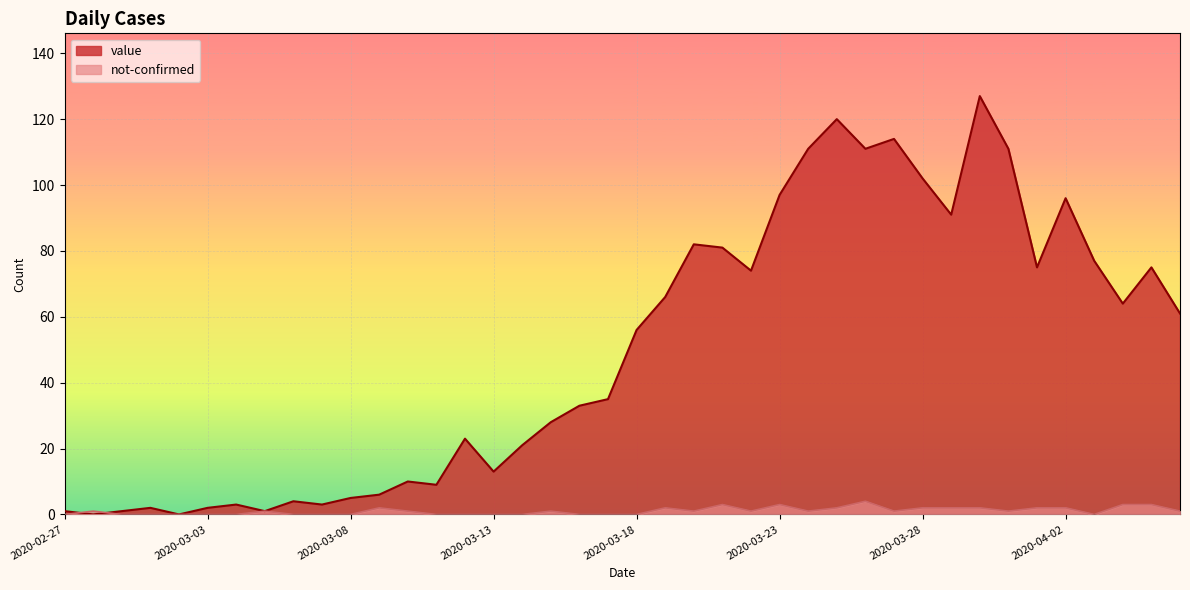

What is the value of the value point at the 22nd from the left?

66